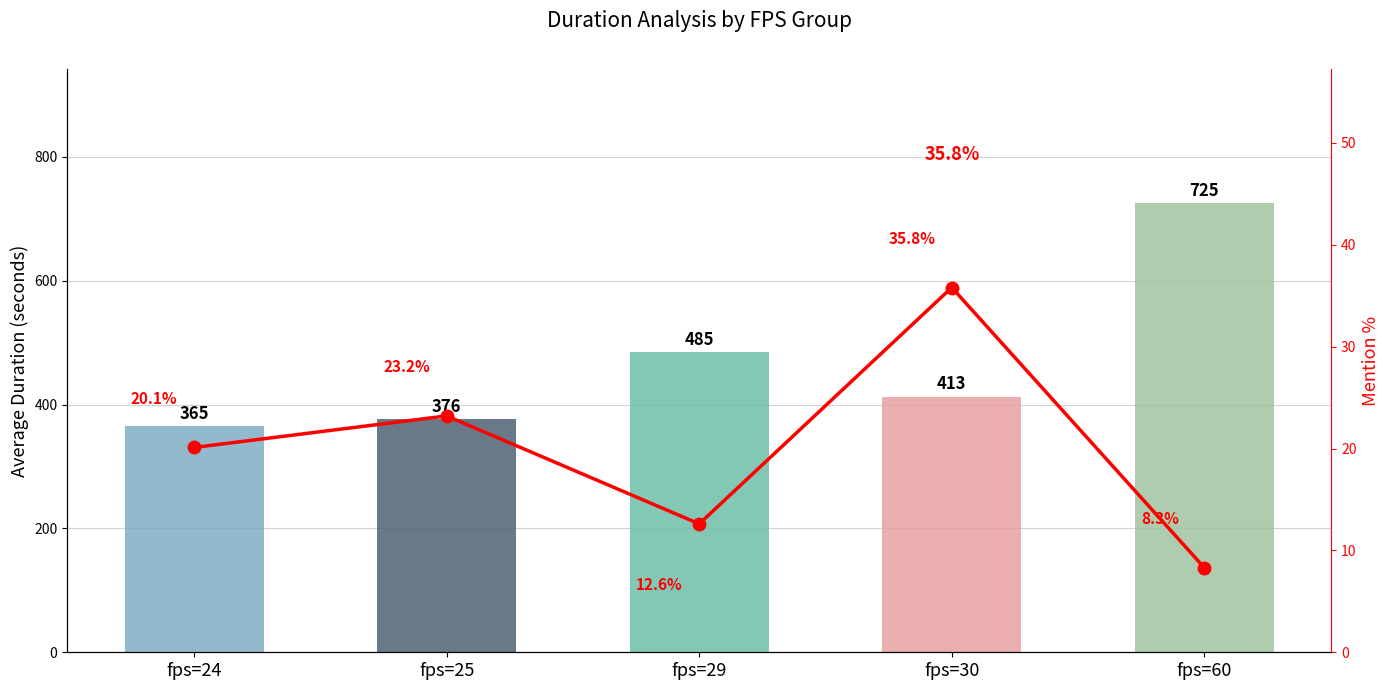

Reading left to right, list all the values displayed in this chart.

avg_duration: fps=24=365.0	fps=25=376.0	fps=29=485.0	fps=30=413.0	fps=60=725.0
mention_pct: fps=24=20.1	fps=25=23.2	fps=29=12.6	fps=30=35.8	fps=60=8.3